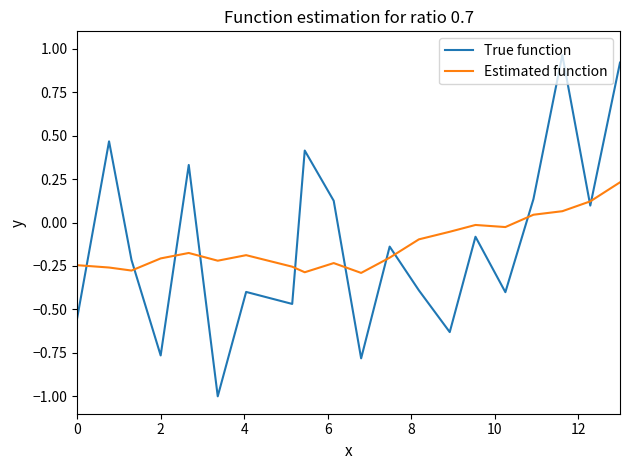

What is the sum of all True function values?

-2.4